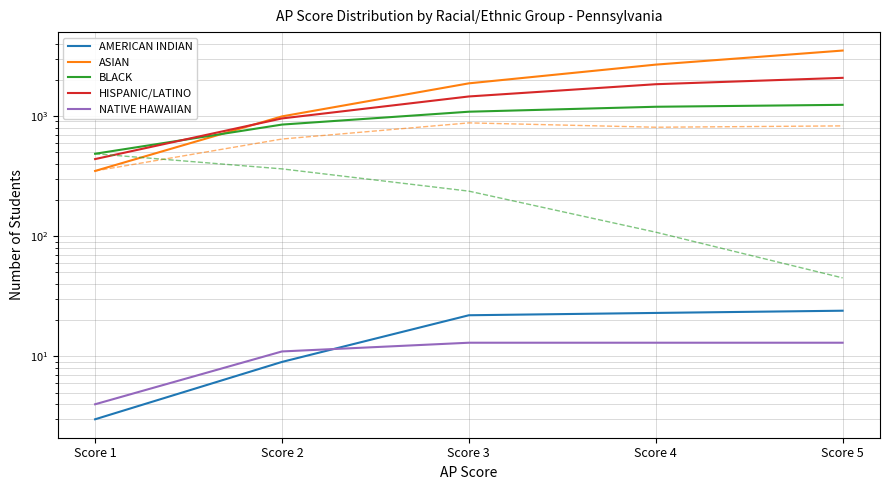

At which label does AMERICAN INDIAN first exceed 22?

Score 4